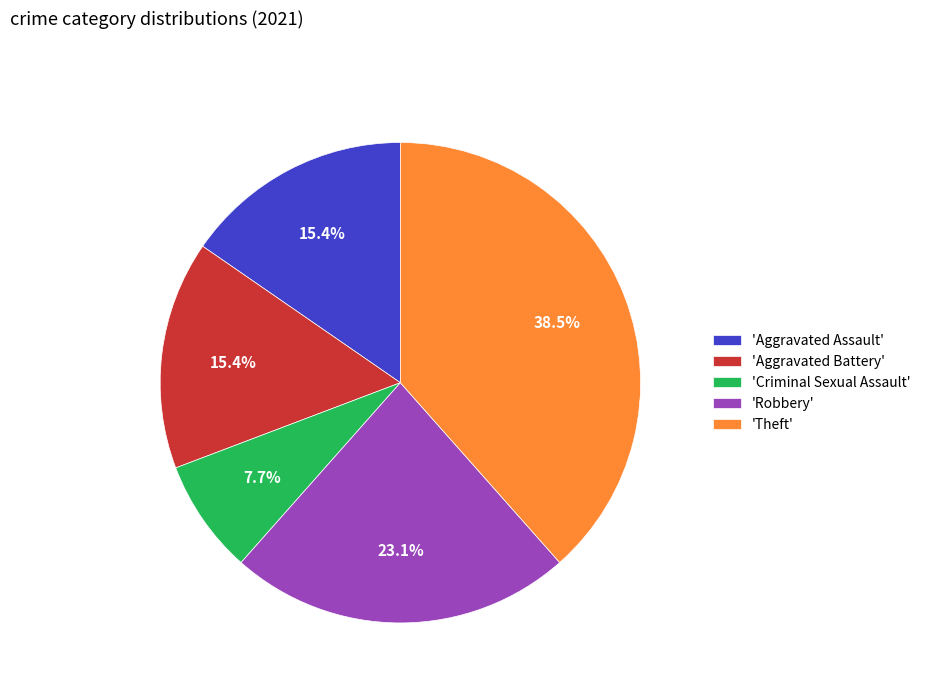

Approximately how many times larger is the value at 'Criminal Sexual Assault' compared to 'Robbery'?

0.3